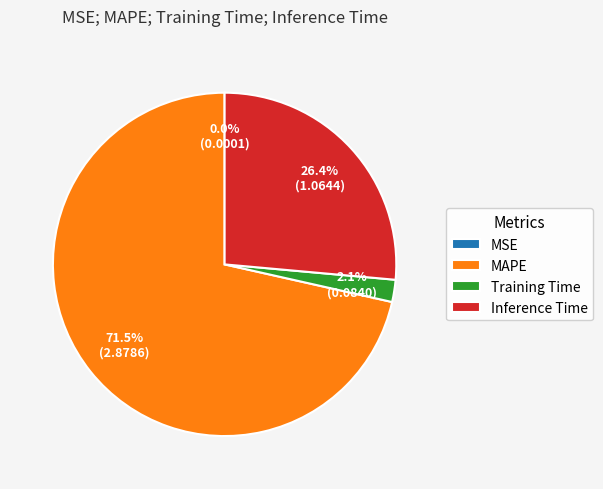

To the nearest percent, what percentage of the pie is Training Time?

2%